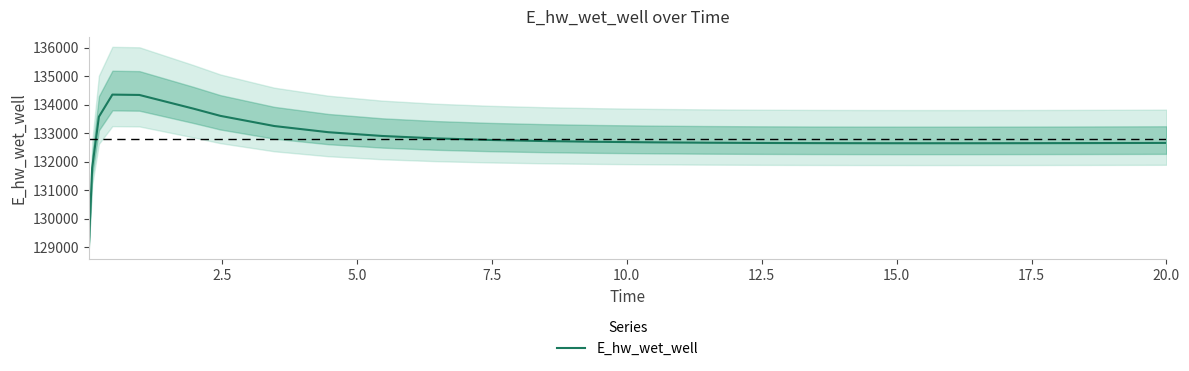

How many lines are shown in the chart?

1